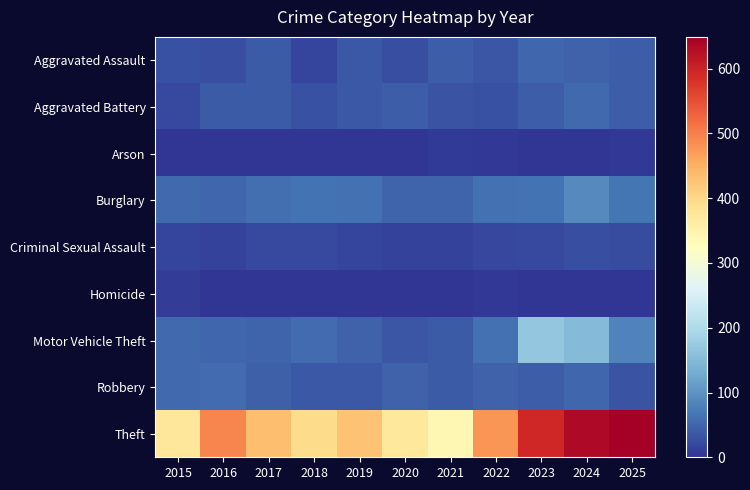

What is the total value across all series at 2023?

989